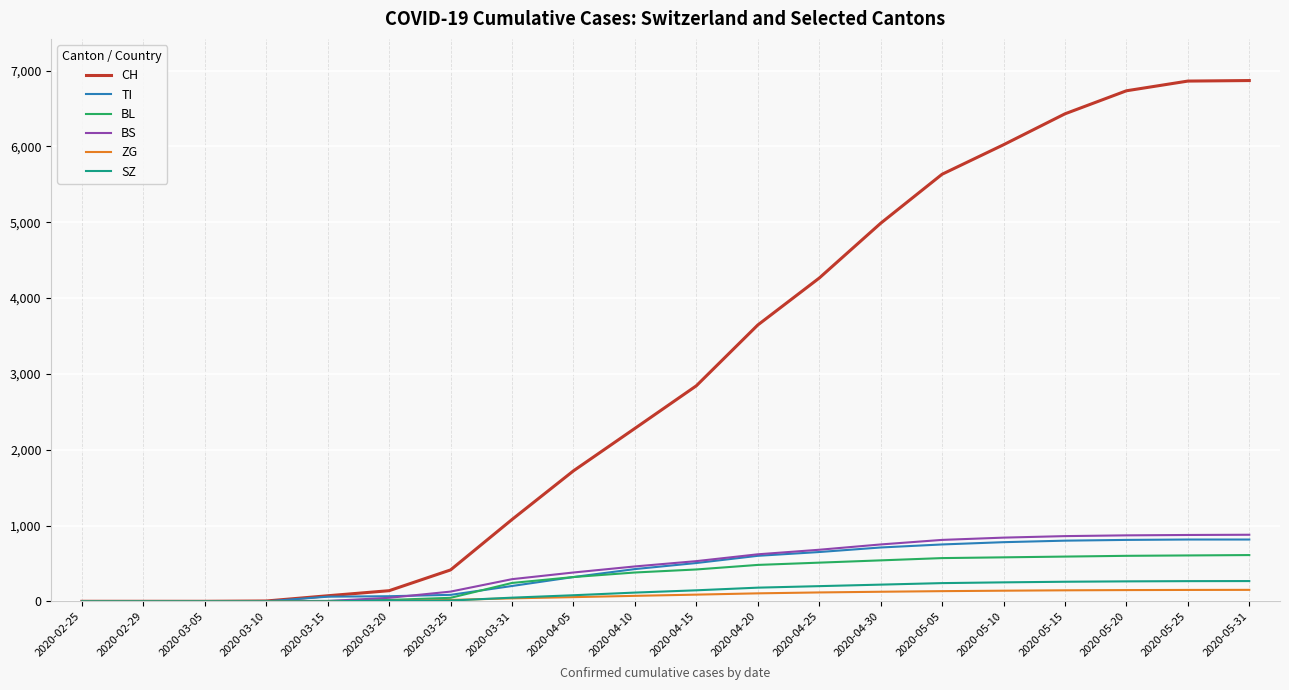

What is the highest value of the BS series?

878